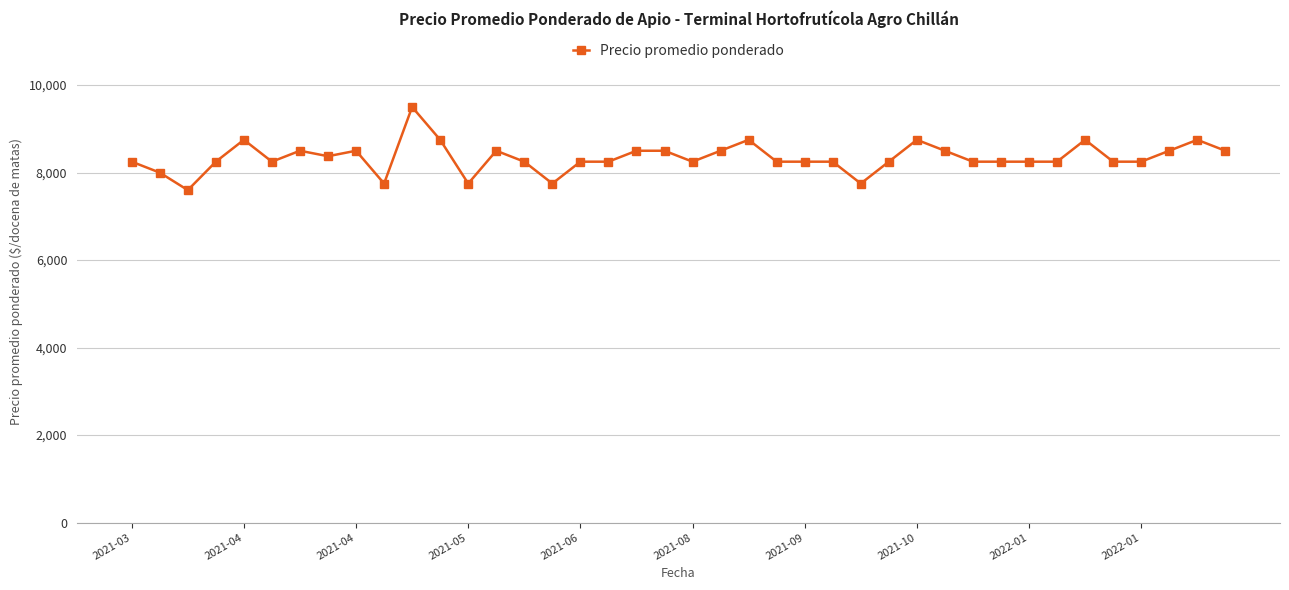

What is the average value?

8343